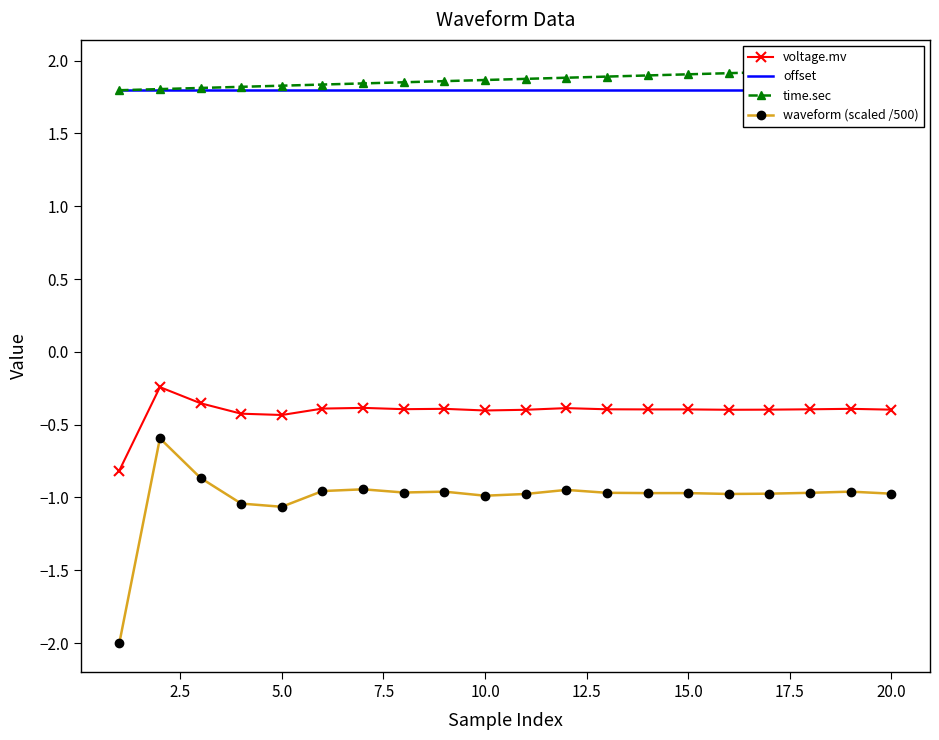

True or false: voltage.mv has more than 0 interior local peaks.

True